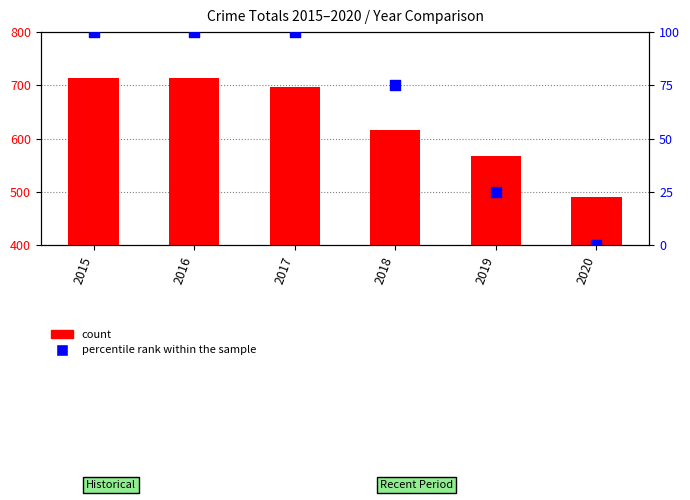

What is the total value across all series at 2018?

691